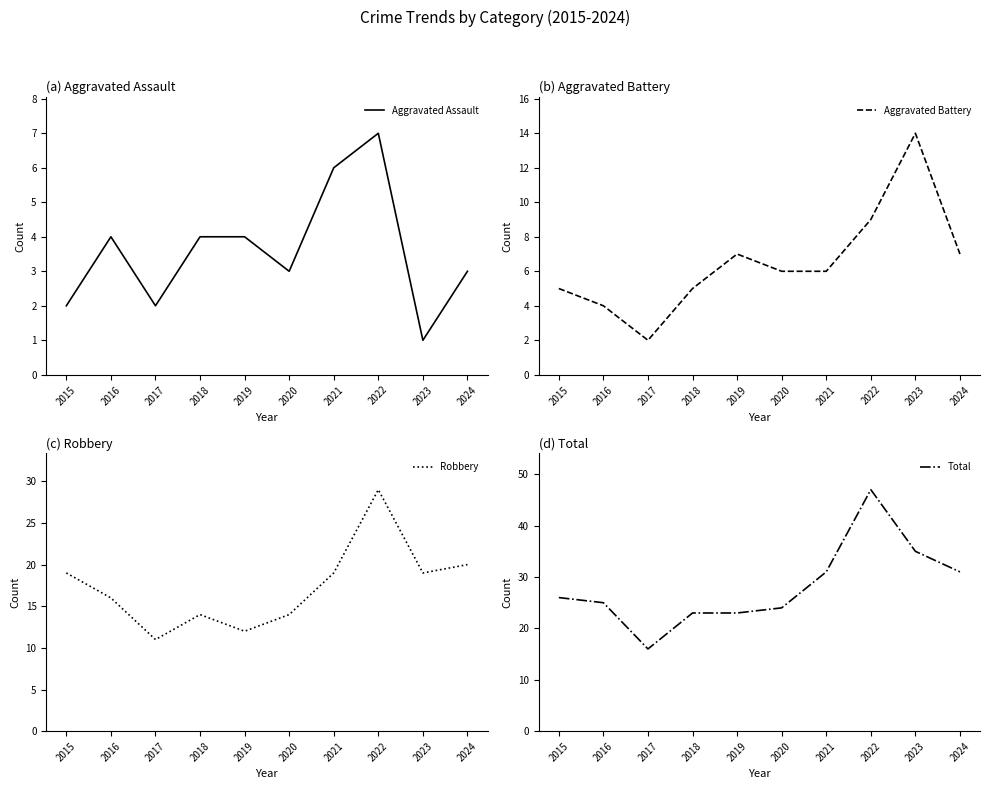

What is the approximate value of Aggravated Assault at 2022?

7